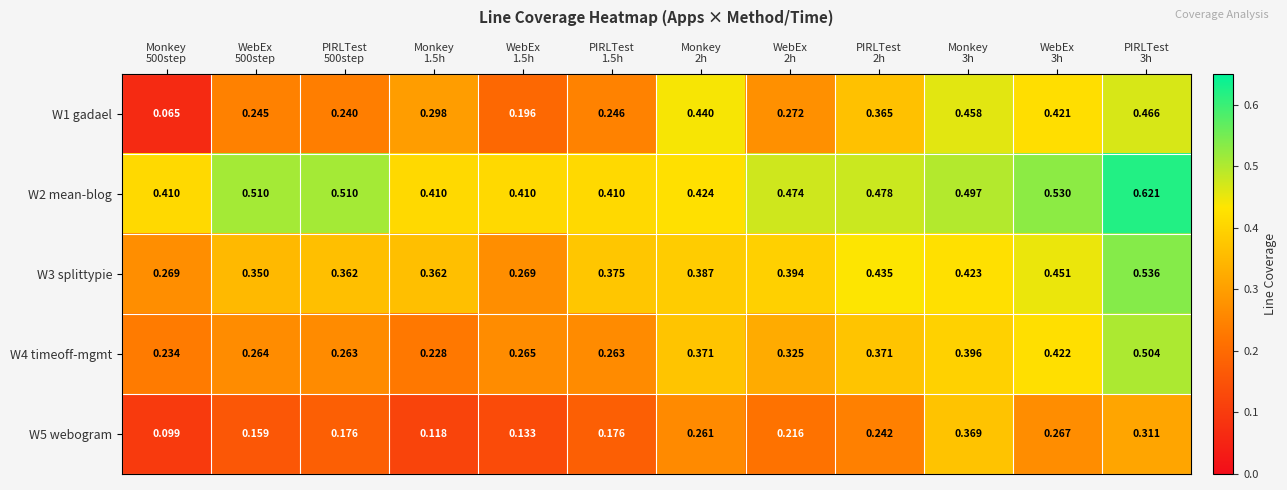

Reading left to right, transcribe all the data shown in this chart.

W1 gadael: Monkey
500step=0.1	WebEx
500step=0.2	PIRLTest
500step=0.2	Monkey
1.5h=0.3	WebEx
1.5h=0.2	PIRLTest
1.5h=0.2	Monkey
2h=0.4	WebEx
2h=0.3	PIRLTest
2h=0.4	Monkey
3h=0.5	WebEx
3h=0.4	PIRLTest
3h=0.5
W2 mean-blog: Monkey
500step=0.4	WebEx
500step=0.5	PIRLTest
500step=0.5	Monkey
1.5h=0.4	WebEx
1.5h=0.4	PIRLTest
1.5h=0.4	Monkey
2h=0.4	WebEx
2h=0.5	PIRLTest
2h=0.5	Monkey
3h=0.5	WebEx
3h=0.5	PIRLTest
3h=0.6
W3 splittypie: Monkey
500step=0.3	WebEx
500step=0.3	PIRLTest
500step=0.4	Monkey
1.5h=0.4	WebEx
1.5h=0.3	PIRLTest
1.5h=0.4	Monkey
2h=0.4	WebEx
2h=0.4	PIRLTest
2h=0.4	Monkey
3h=0.4	WebEx
3h=0.5	PIRLTest
3h=0.5
W4 timeoff-mgmt: Monkey
500step=0.2	WebEx
500step=0.3	PIRLTest
500step=0.3	Monkey
1.5h=0.2	WebEx
1.5h=0.3	PIRLTest
1.5h=0.3	Monkey
2h=0.4	WebEx
2h=0.3	PIRLTest
2h=0.4	Monkey
3h=0.4	WebEx
3h=0.4	PIRLTest
3h=0.5
W5 webogram: Monkey
500step=0.1	WebEx
500step=0.2	PIRLTest
500step=0.2	Monkey
1.5h=0.1	WebEx
1.5h=0.1	PIRLTest
1.5h=0.2	Monkey
2h=0.3	WebEx
2h=0.2	PIRLTest
2h=0.2	Monkey
3h=0.4	WebEx
3h=0.3	PIRLTest
3h=0.3